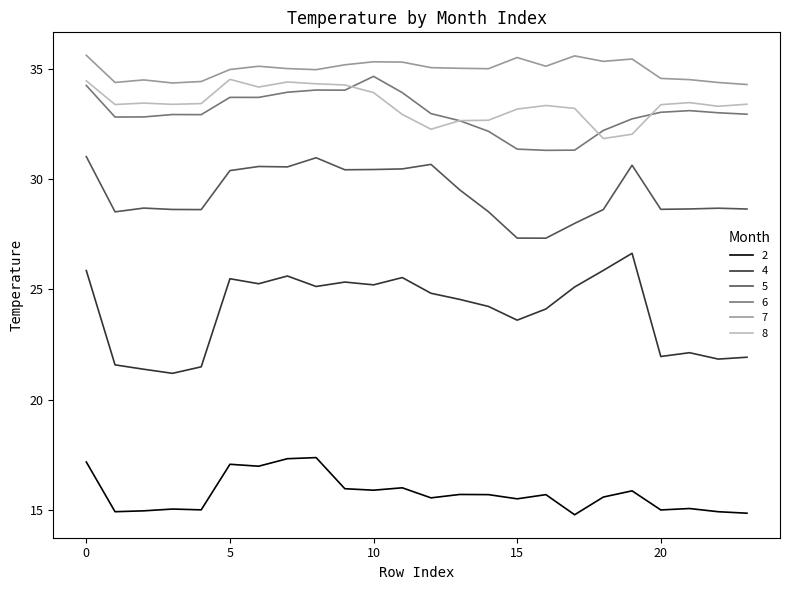

Which series has the largest range (max minus min)?

4